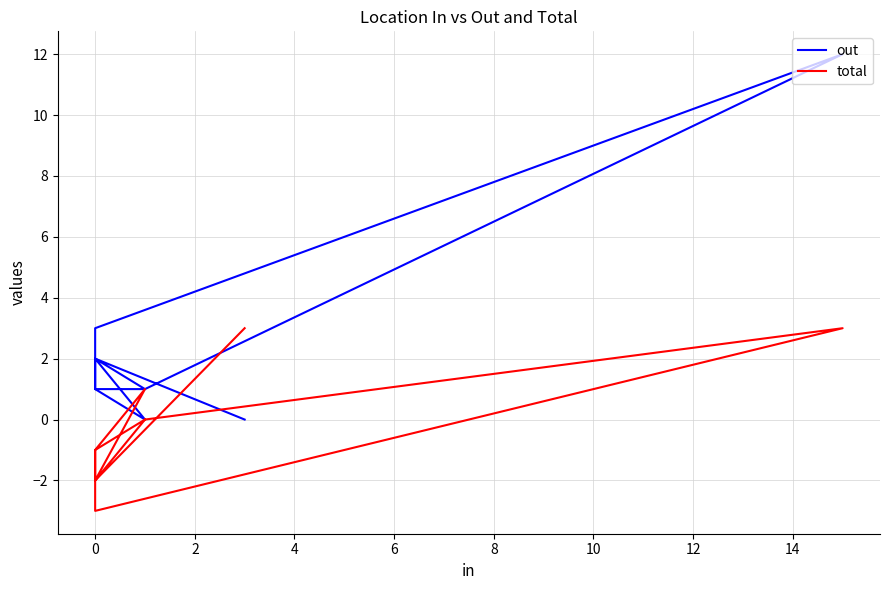

What is the sum of the out values at 4 and 0?

2